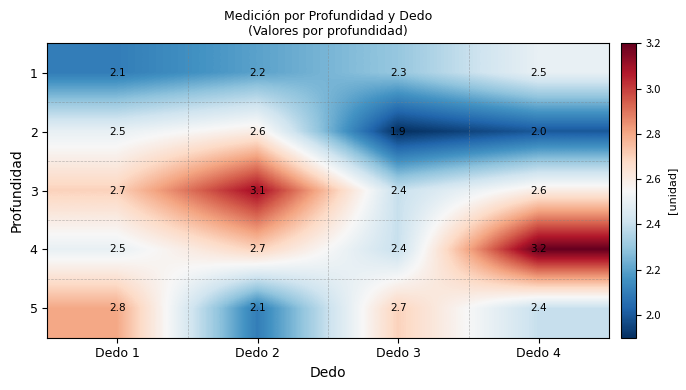

The value of 4 at Dedo 3 is 1.2. True or false?

False